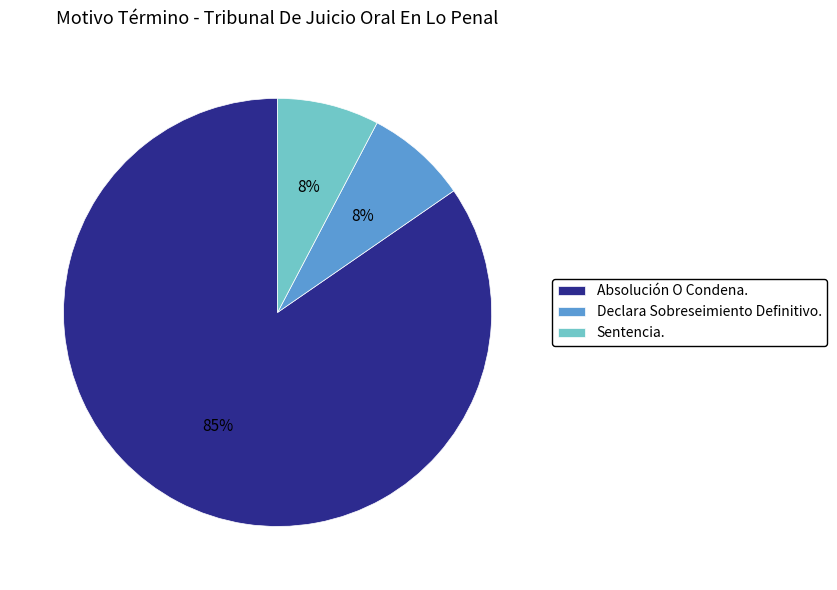

How many segments does this pie chart have?

3